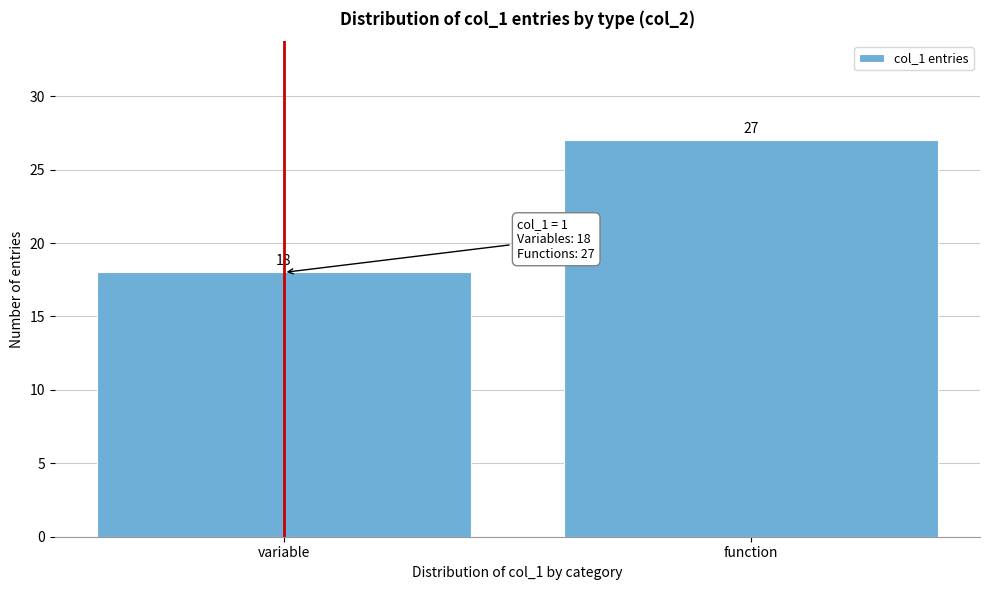

Reading left to right, what are all the values shown in this chart?

variable=18	function=27